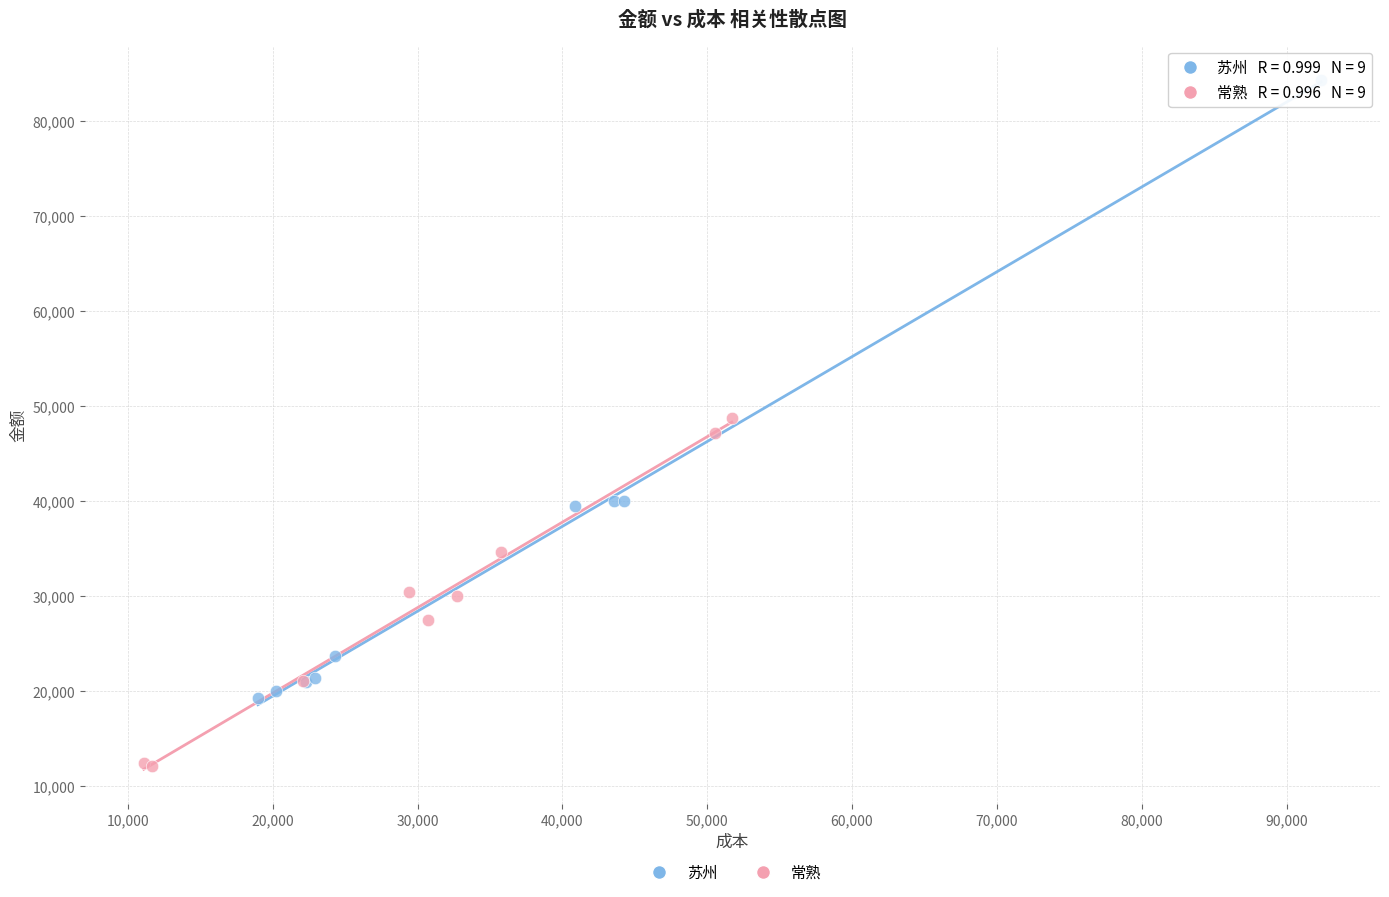

Which series has the largest Y range (max minus min)?

苏州